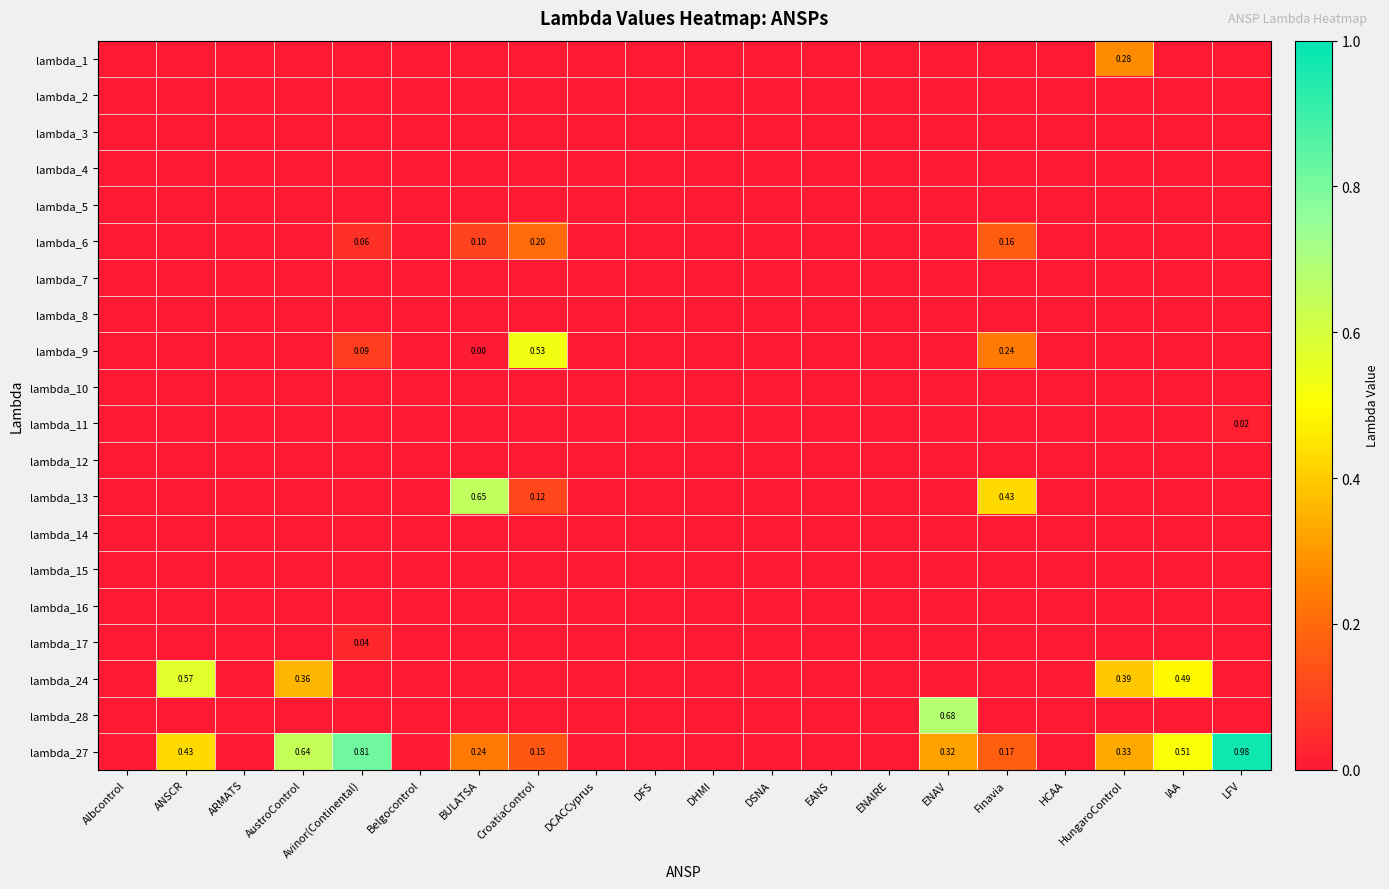

Count the number of data series in this chart.

20